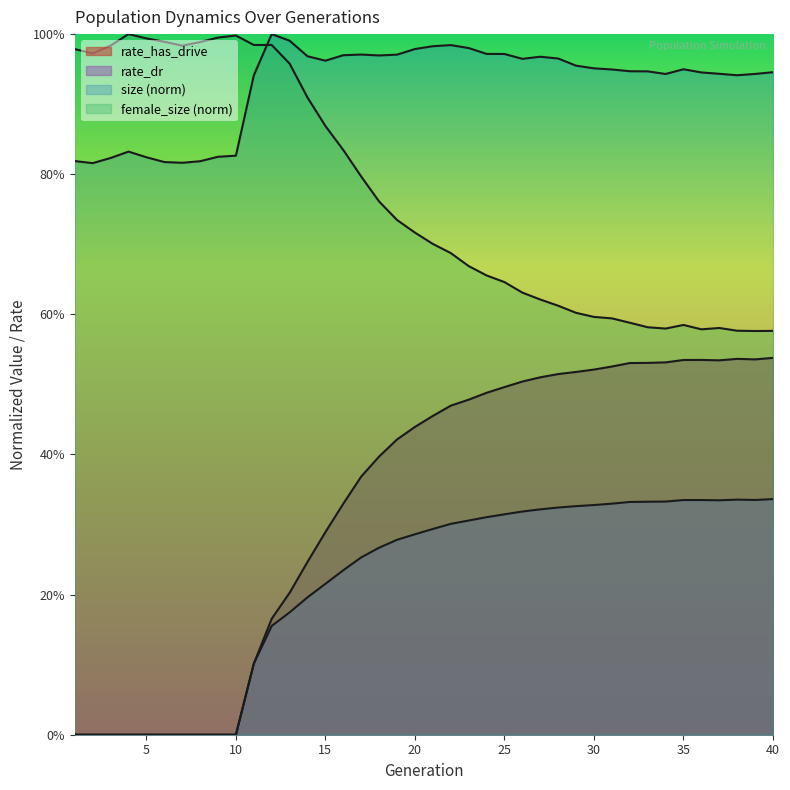

What is the difference between the female_size values at 31 and 13?

0.4